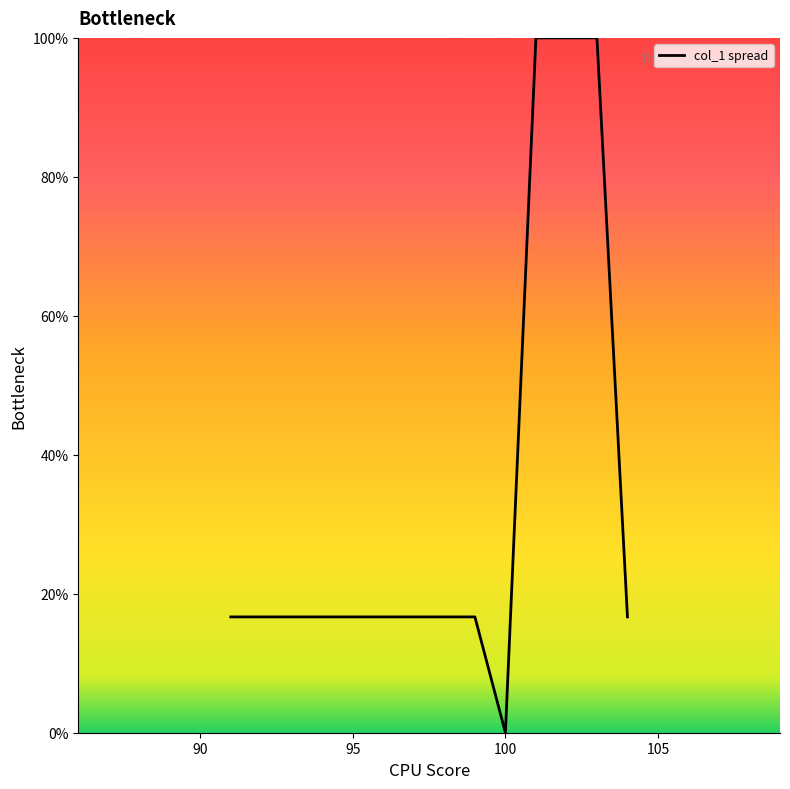

What is the greatest value displayed?

100.0